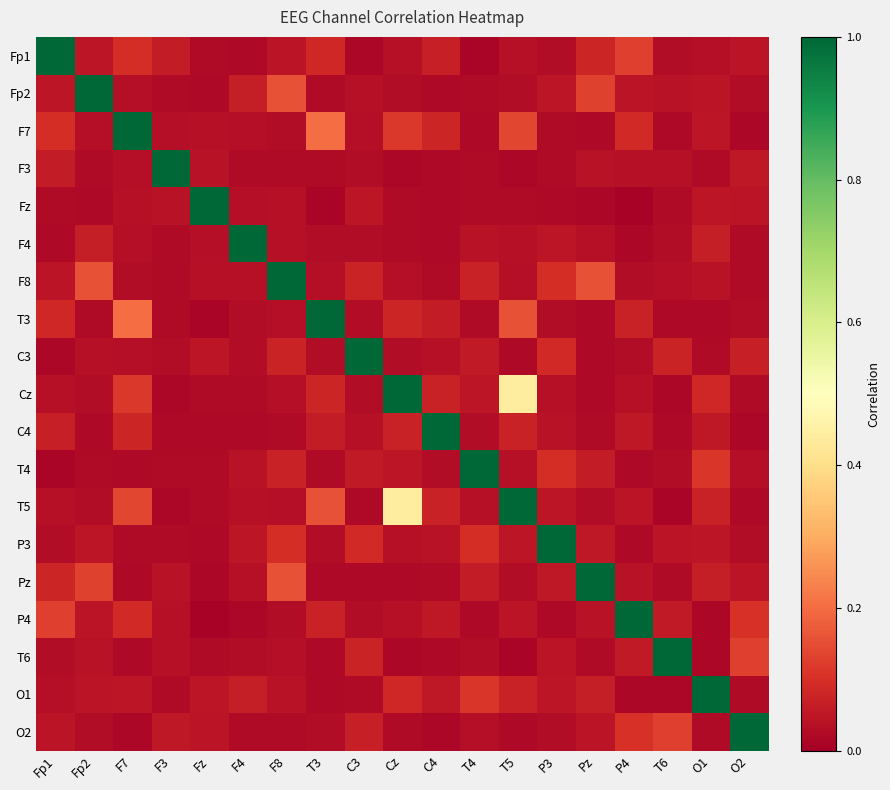

Reading left to right, extract all data points from this chart.

Fp1: Fp1=1.0	Fp2=0.0	F7=0.1	F3=0.1	Fz=0.0	F4=0.0	F8=0.0	T3=0.1	C3=0.0	Cz=0.0	C4=0.1	T4=0.0	T5=0.0	P3=0.0	Pz=0.1	P4=0.1	T6=0.0	O1=0.0	O2=0.0
Fp2: Fp1=0.0	Fp2=1.0	F7=0.0	F3=0.0	Fz=0.0	F4=0.1	F8=0.2	T3=0.0	C3=0.0	Cz=0.0	C4=0.0	T4=0.0	T5=0.0	P3=0.0	Pz=0.1	P4=0.0	T6=0.0	O1=0.0	O2=0.0
F7: Fp1=0.1	Fp2=0.0	F7=1.0	F3=0.0	Fz=0.0	F4=0.0	F8=0.0	T3=0.2	C3=0.0	Cz=0.1	C4=0.1	T4=0.0	T5=0.1	P3=0.0	Pz=0.0	P4=0.1	T6=0.0	O1=0.0	O2=0.0
F3: Fp1=0.1	Fp2=0.0	F7=0.0	F3=1.0	Fz=0.0	F4=0.0	F8=0.0	T3=0.0	C3=0.0	Cz=0.0	C4=0.0	T4=0.0	T5=0.0	P3=0.0	Pz=0.0	P4=0.0	T6=0.0	O1=0.0	O2=0.1
Fz: Fp1=0.0	Fp2=0.0	F7=0.0	F3=0.0	Fz=1.0	F4=0.0	F8=0.0	T3=0.0	C3=0.0	Cz=0.0	C4=0.0	T4=0.0	T5=0.0	P3=0.0	Pz=0.0	P4=0.0	T6=0.0	O1=0.0	O2=0.0
F4: Fp1=0.0	Fp2=0.1	F7=0.0	F3=0.0	Fz=0.0	F4=1.0	F8=0.0	T3=0.0	C3=0.0	Cz=0.0	C4=0.0	T4=0.0	T5=0.0	P3=0.0	Pz=0.0	P4=0.0	T6=0.0	O1=0.1	O2=0.0
F8: Fp1=0.0	Fp2=0.2	F7=0.0	F3=0.0	Fz=0.0	F4=0.0	F8=1.0	T3=0.0	C3=0.1	Cz=0.0	C4=0.0	T4=0.1	T5=0.0	P3=0.1	Pz=0.2	P4=0.0	T6=0.0	O1=0.0	O2=0.0
T3: Fp1=0.1	Fp2=0.0	F7=0.2	F3=0.0	Fz=0.0	F4=0.0	F8=0.0	T3=1.0	C3=0.0	Cz=0.1	C4=0.1	T4=0.0	T5=0.2	P3=0.0	Pz=0.0	P4=0.1	T6=0.0	O1=0.0	O2=0.0
C3: Fp1=0.0	Fp2=0.0	F7=0.0	F3=0.0	Fz=0.0	F4=0.0	F8=0.1	T3=0.0	C3=1.0	Cz=0.0	C4=0.0	T4=0.1	T5=0.0	P3=0.1	Pz=0.0	P4=0.0	T6=0.1	O1=0.0	O2=0.1
Cz: Fp1=0.0	Fp2=0.0	F7=0.1	F3=0.0	Fz=0.0	F4=0.0	F8=0.0	T3=0.1	C3=0.0	Cz=1.0	C4=0.1	T4=0.0	T5=0.4	P3=0.0	Pz=0.0	P4=0.0	T6=0.0	O1=0.1	O2=0.0
C4: Fp1=0.1	Fp2=0.0	F7=0.1	F3=0.0	Fz=0.0	F4=0.0	F8=0.0	T3=0.1	C3=0.0	Cz=0.1	C4=1.0	T4=0.0	T5=0.1	P3=0.0	Pz=0.0	P4=0.1	T6=0.0	O1=0.1	O2=0.0
T4: Fp1=0.0	Fp2=0.0	F7=0.0	F3=0.0	Fz=0.0	F4=0.0	F8=0.1	T3=0.0	C3=0.1	Cz=0.0	C4=0.0	T4=1.0	T5=0.0	P3=0.1	Pz=0.1	P4=0.0	T6=0.0	O1=0.1	O2=0.0
T5: Fp1=0.0	Fp2=0.0	F7=0.1	F3=0.0	Fz=0.0	F4=0.0	F8=0.0	T3=0.2	C3=0.0	Cz=0.4	C4=0.1	T4=0.0	T5=1.0	P3=0.0	Pz=0.0	P4=0.0	T6=0.0	O1=0.1	O2=0.0
P3: Fp1=0.0	Fp2=0.0	F7=0.0	F3=0.0	Fz=0.0	F4=0.0	F8=0.1	T3=0.0	C3=0.1	Cz=0.0	C4=0.0	T4=0.1	T5=0.0	P3=1.0	Pz=0.1	P4=0.0	T6=0.0	O1=0.0	O2=0.0
Pz: Fp1=0.1	Fp2=0.1	F7=0.0	F3=0.0	Fz=0.0	F4=0.0	F8=0.2	T3=0.0	C3=0.0	Cz=0.0	C4=0.0	T4=0.1	T5=0.0	P3=0.1	Pz=1.0	P4=0.0	T6=0.0	O1=0.1	O2=0.0
P4: Fp1=0.1	Fp2=0.0	F7=0.1	F3=0.0	Fz=0.0	F4=0.0	F8=0.0	T3=0.1	C3=0.0	Cz=0.0	C4=0.1	T4=0.0	T5=0.0	P3=0.0	Pz=0.0	P4=1.0	T6=0.1	O1=0.0	O2=0.1
T6: Fp1=0.0	Fp2=0.0	F7=0.0	F3=0.0	Fz=0.0	F4=0.0	F8=0.0	T3=0.0	C3=0.1	Cz=0.0	C4=0.0	T4=0.0	T5=0.0	P3=0.0	Pz=0.0	P4=0.1	T6=1.0	O1=0.0	O2=0.1
O1: Fp1=0.0	Fp2=0.0	F7=0.0	F3=0.0	Fz=0.0	F4=0.1	F8=0.0	T3=0.0	C3=0.0	Cz=0.1	C4=0.1	T4=0.1	T5=0.1	P3=0.0	Pz=0.1	P4=0.0	T6=0.0	O1=1.0	O2=0.0
O2: Fp1=0.0	Fp2=0.0	F7=0.0	F3=0.1	Fz=0.0	F4=0.0	F8=0.0	T3=0.0	C3=0.1	Cz=0.0	C4=0.0	T4=0.0	T5=0.0	P3=0.0	Pz=0.0	P4=0.1	T6=0.1	O1=0.0	O2=1.0